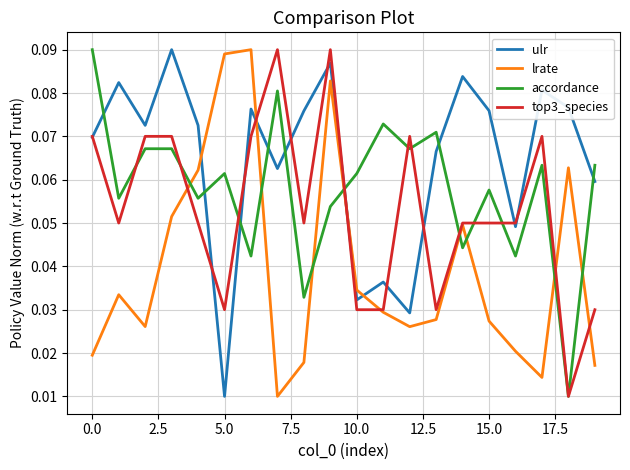

How many intersections are there between lrate and ulr?

4